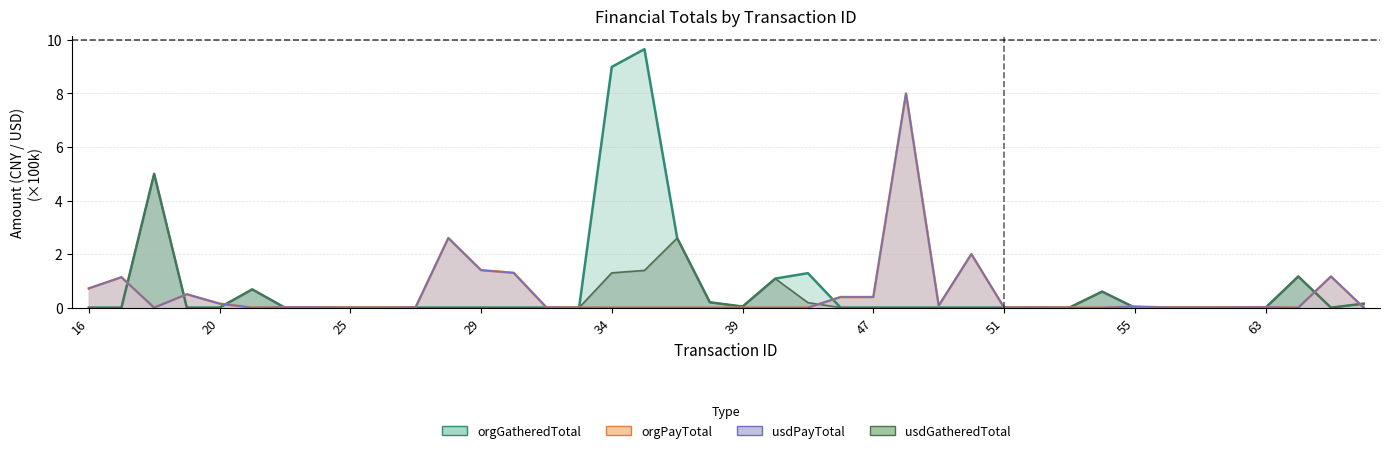

Which series has the largest range (max minus min)?

orgGatheredTotal